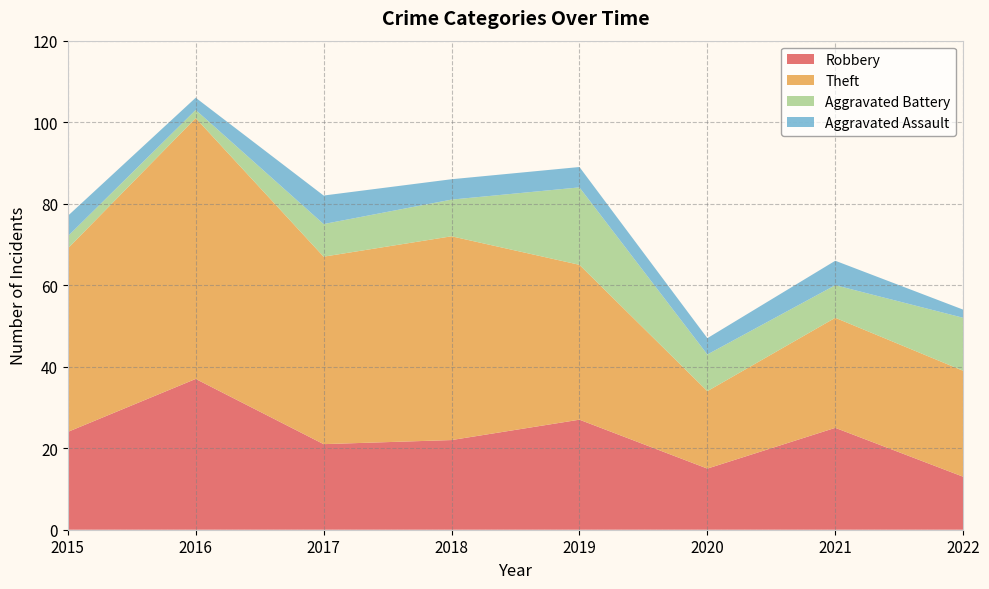

Reading right to left, what are all the values shown in this chart?

Robbery: 13	25	15	27	22	21	37	24
Theft: 26	27	19	38	50	46	64	45
Aggravated Battery: 13	8	9	19	9	8	2	3
Aggravated Assault: 2	6	4	5	5	7	3	5